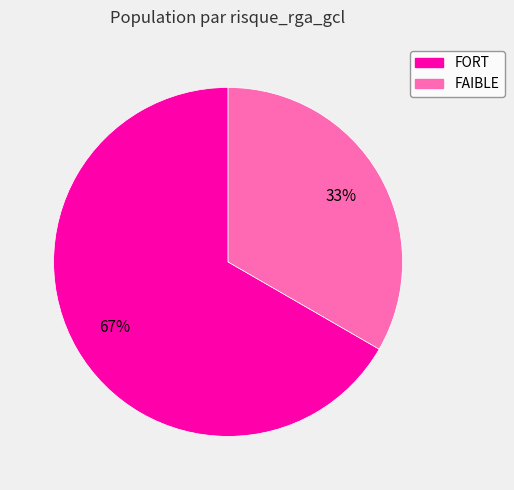

Is there any slice that represents more than half of the pie?

Yes